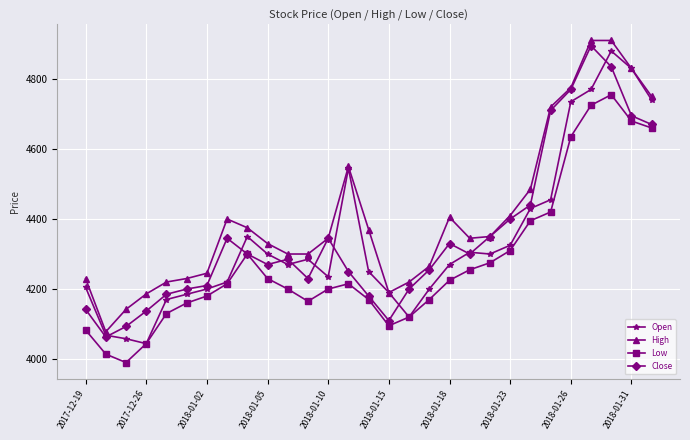

Which series has the largest total across all categories?

High